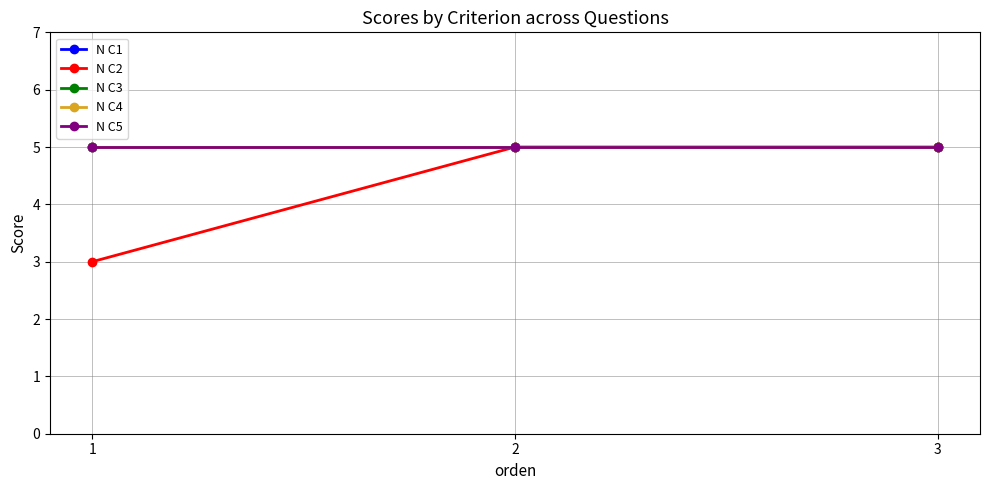

At which category does the chart reach its peak across all series?

1